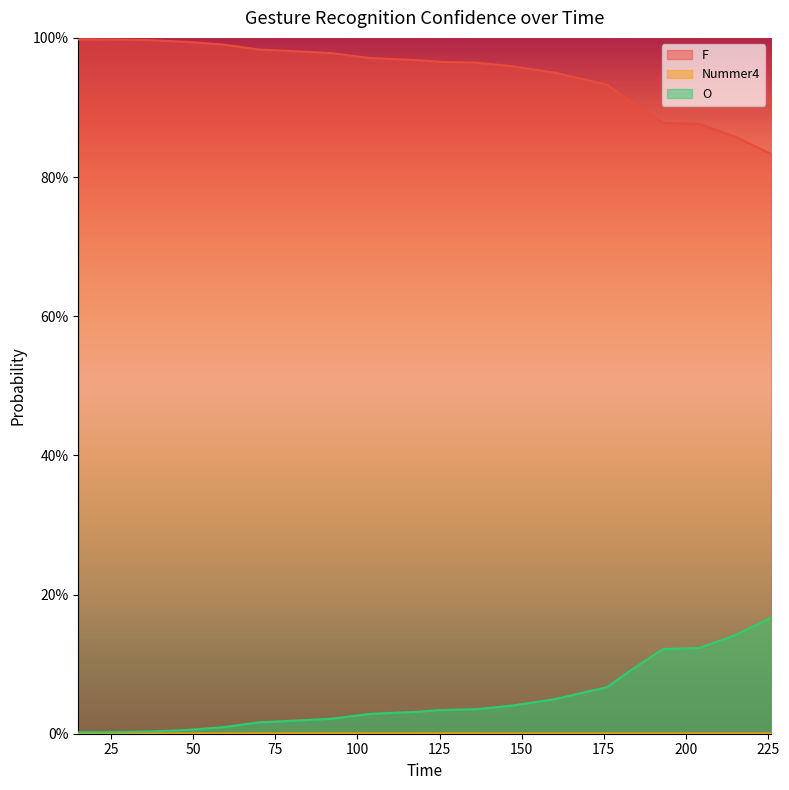

Does the chart have visible grid lines?

No